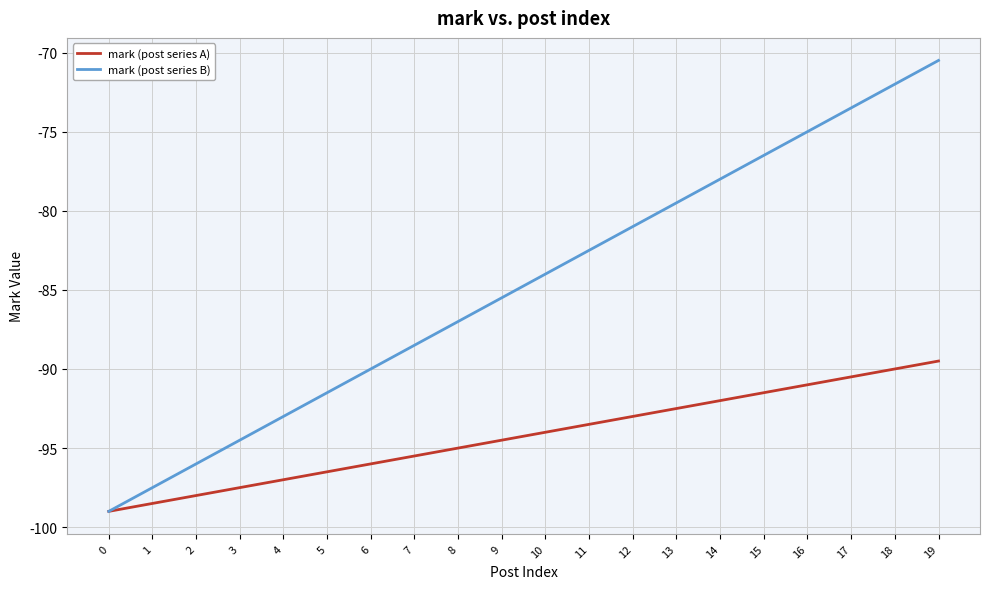

What is the lowest value of the mark (post series A) series?

-99.0